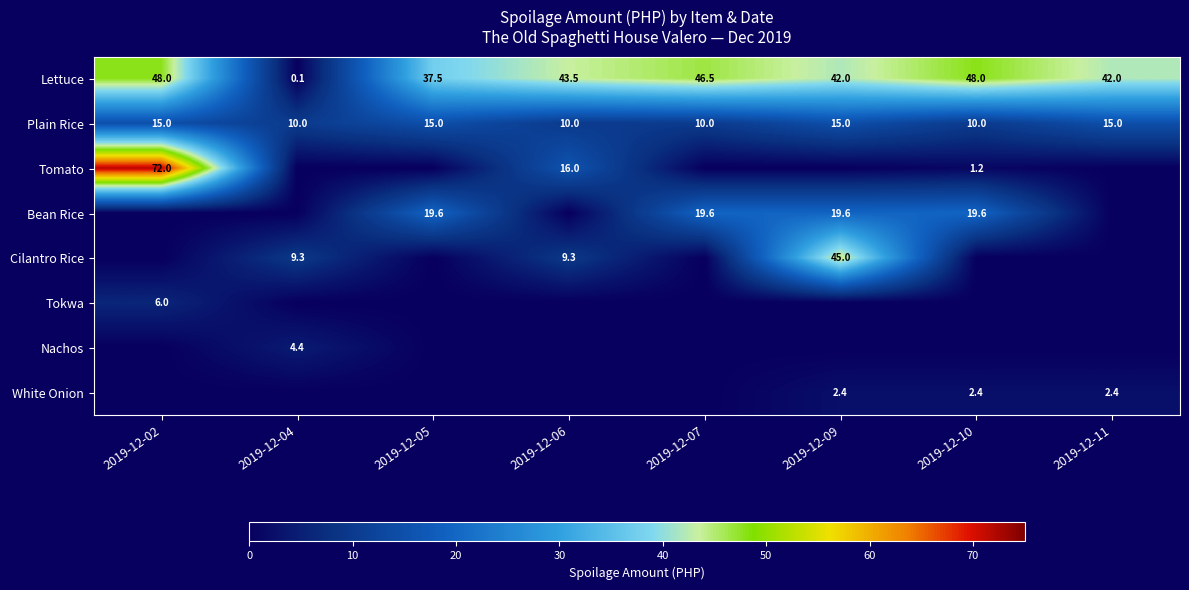

What is the sum of all Plain Rice values?

100.0